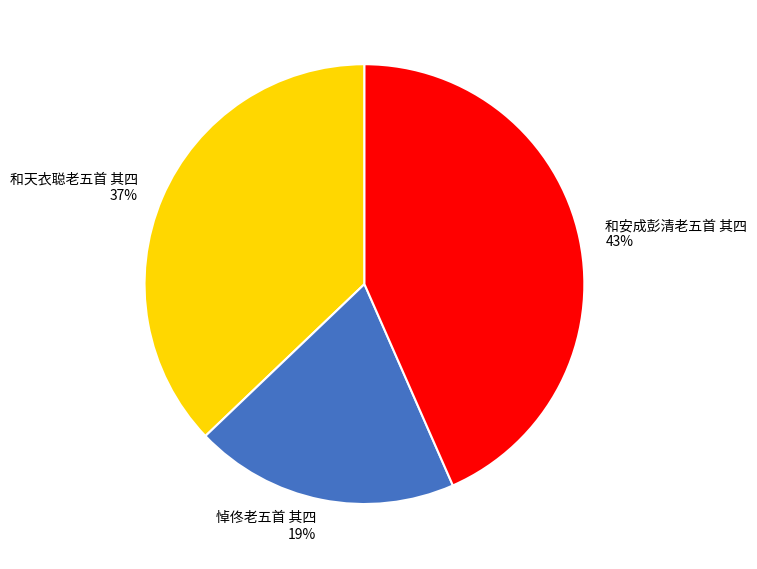

Is it true that 和天衣聪老五首 其四 is 29% of the pie?

False